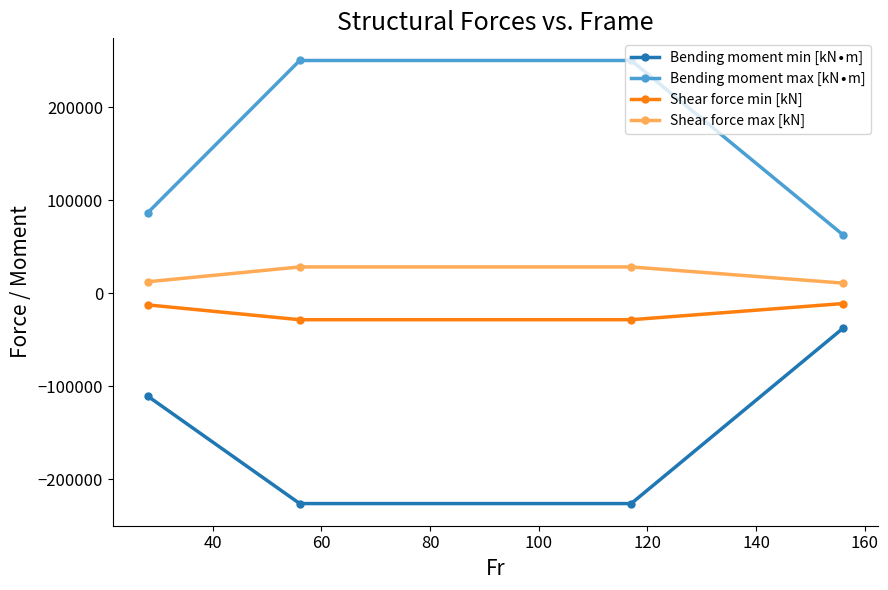

What is the sum of all Shear force max [kN] values?

80218